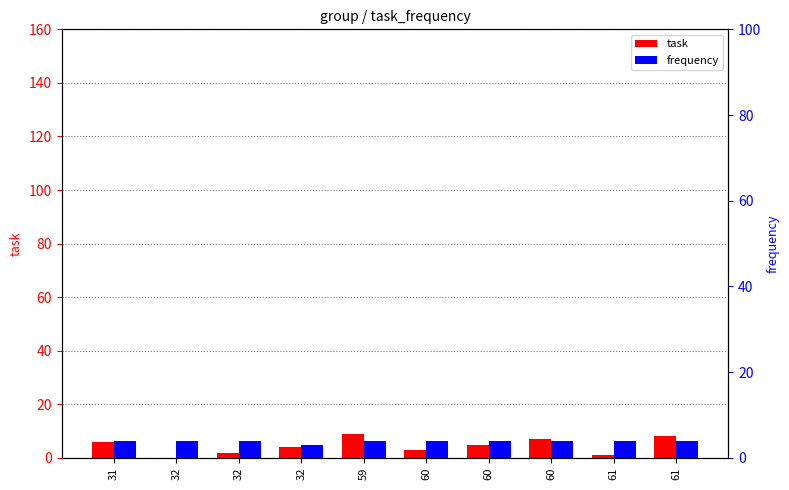

What is the sum of all task values?

45